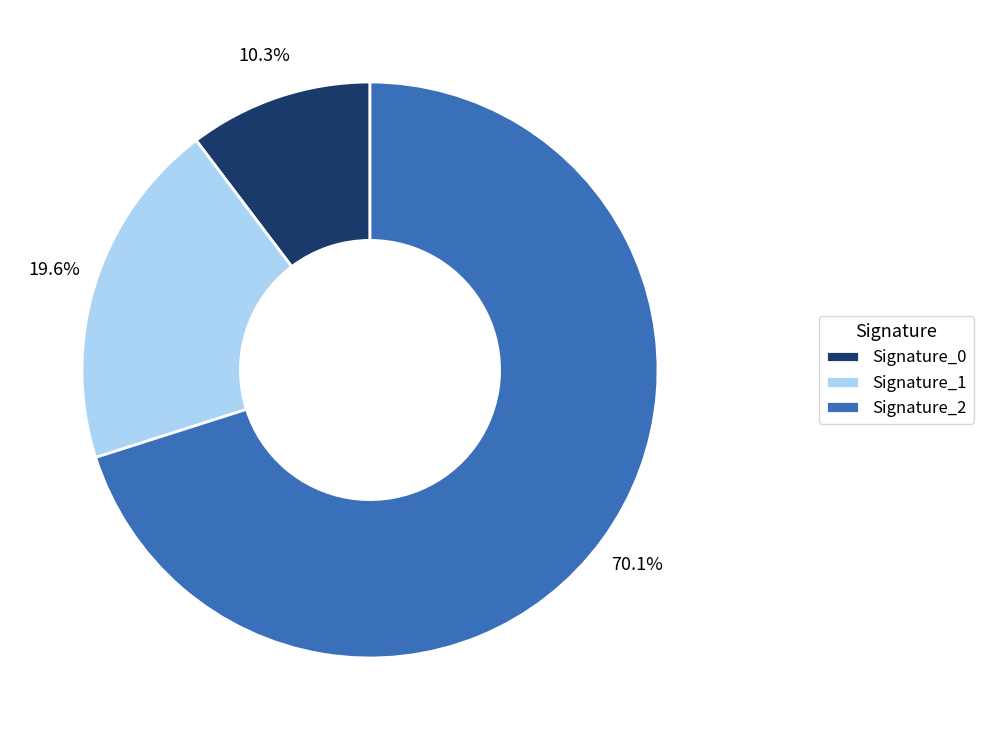

Does any single category account for the majority?

Yes